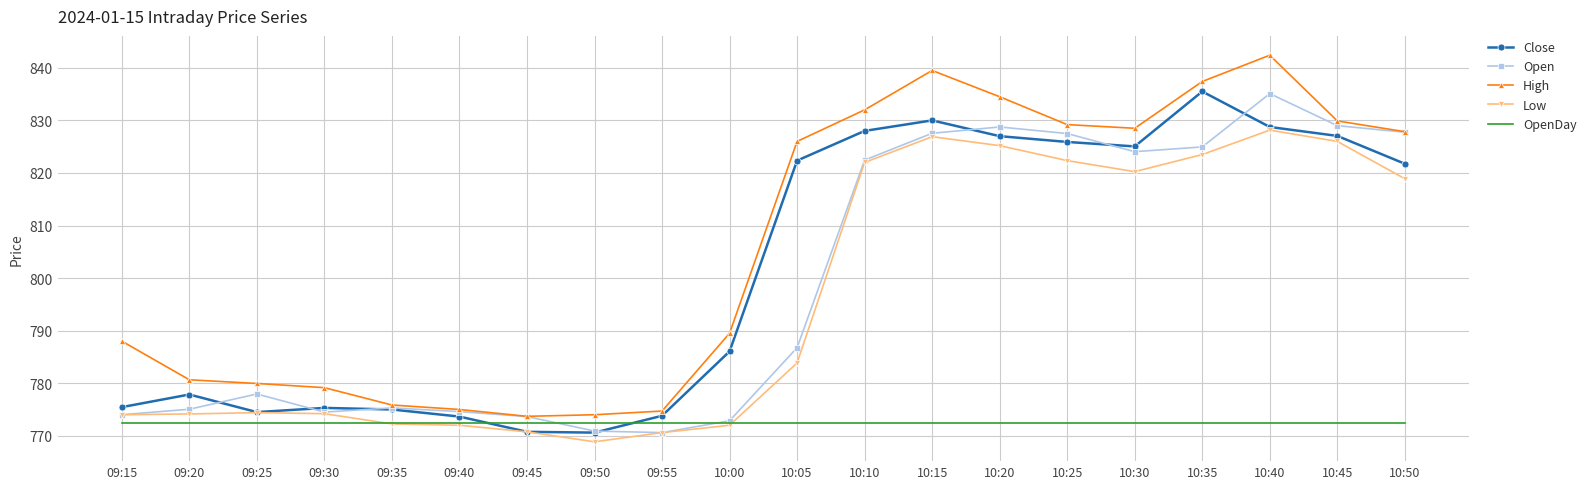

Is the value of Low at 10:50 greater than the value of High at 10:05?

No